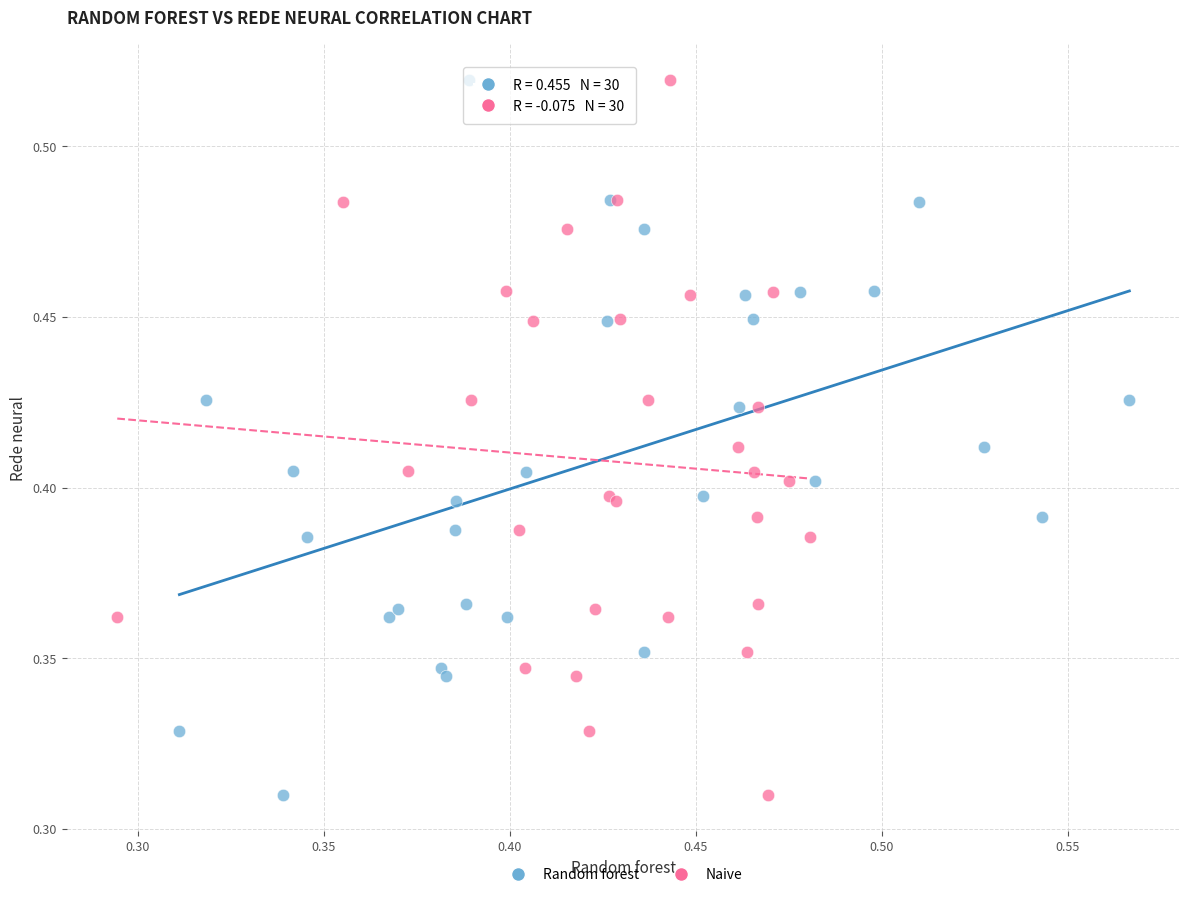

What are all the series names shown in the legend?

Random forest, Naive